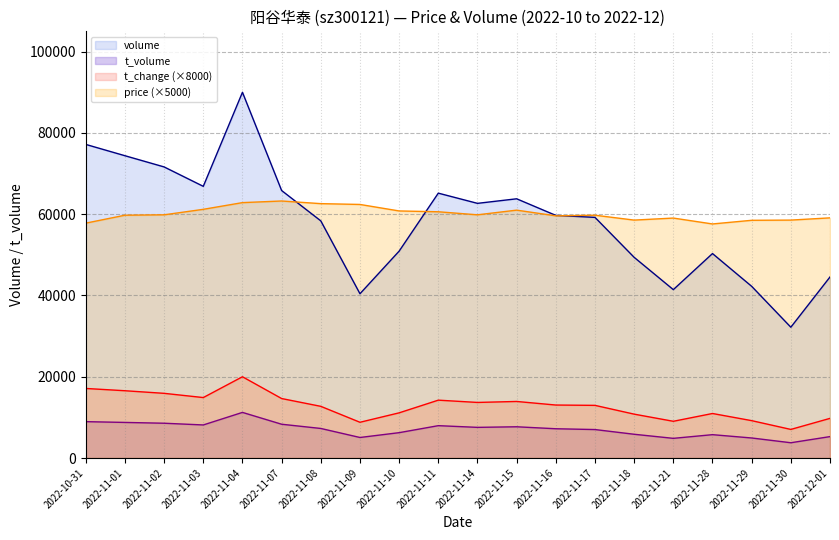

Between which two adjacent categories do price and volume first intersect?

2022-11-07 and 2022-11-08